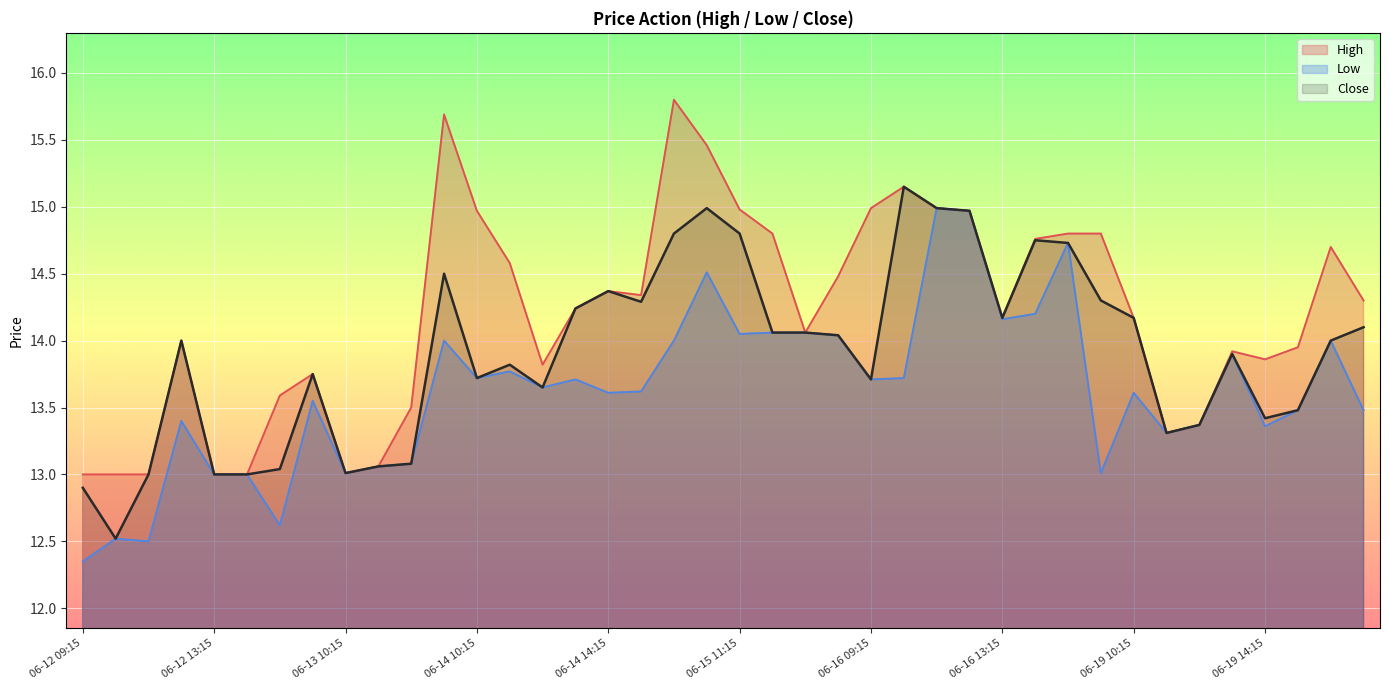

At which category does Low reach its first local valley?

06-12 11:15